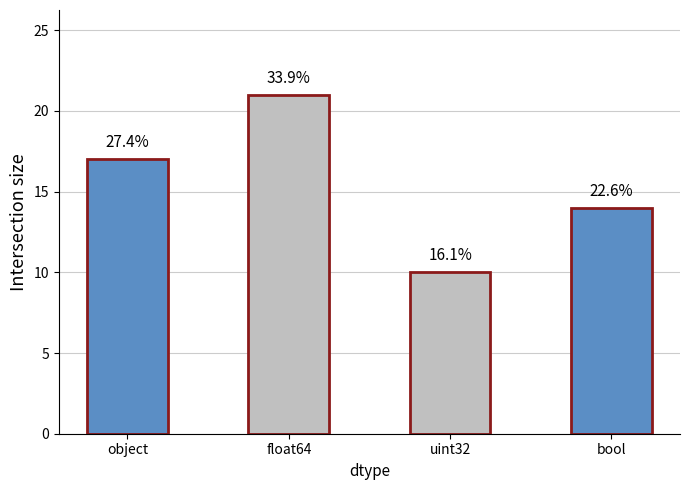

What is the average value?

16